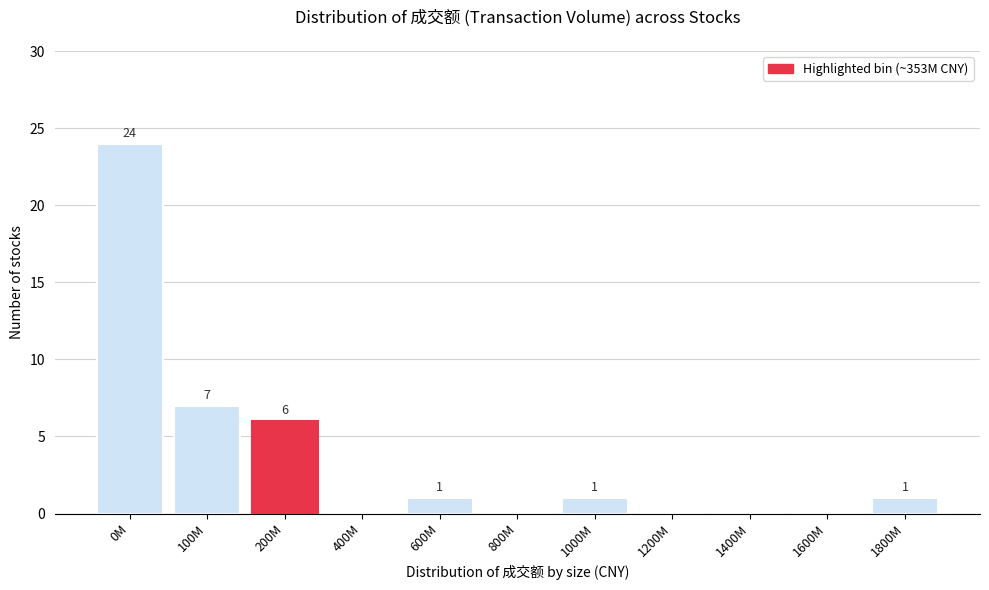

Reading left to right, extract all data points from this chart.

0M=24	100M=7	200M=6	400M=0	600M=1	800M=0	1000M=1	1200M=0	1400M=0	1600M=0	1800M=1